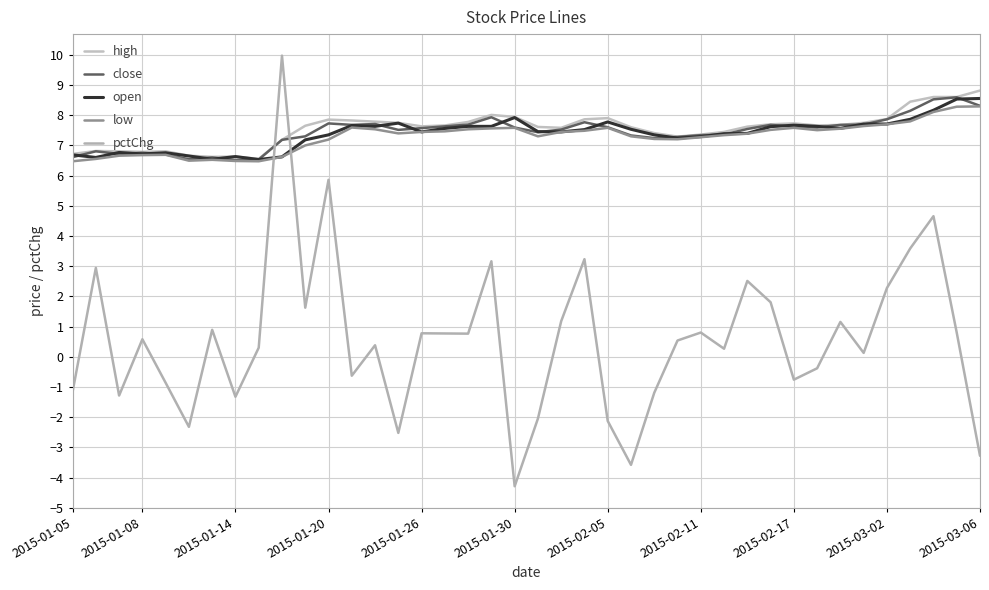

True or false: low has more than 0 interior local peaks.

True